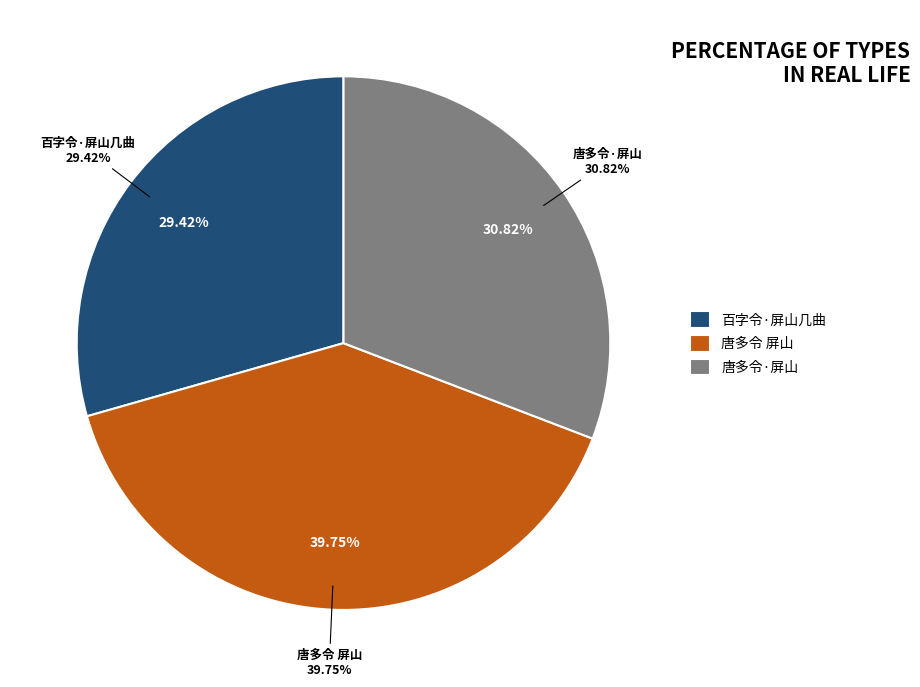

To the nearest percent, what percentage of the pie is 唐多令·屏山?

31%